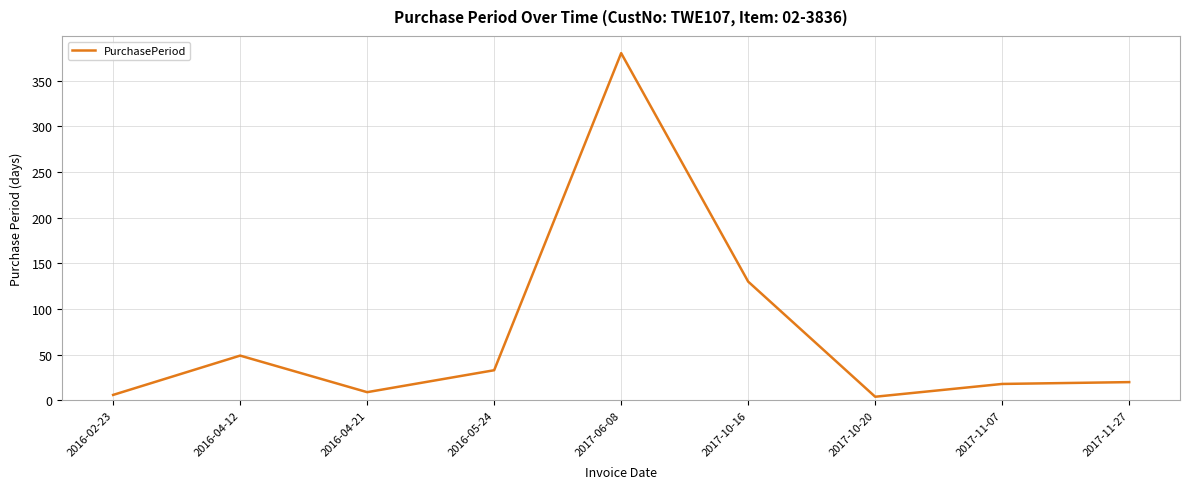

At which label is the value closest to 192?

2017-10-16